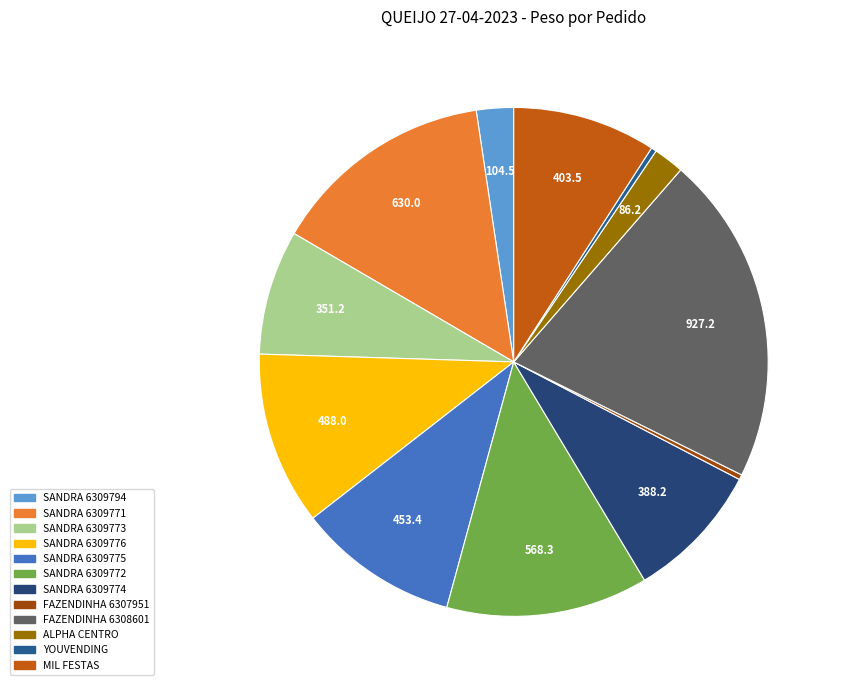

How many slices are in this pie chart?

12